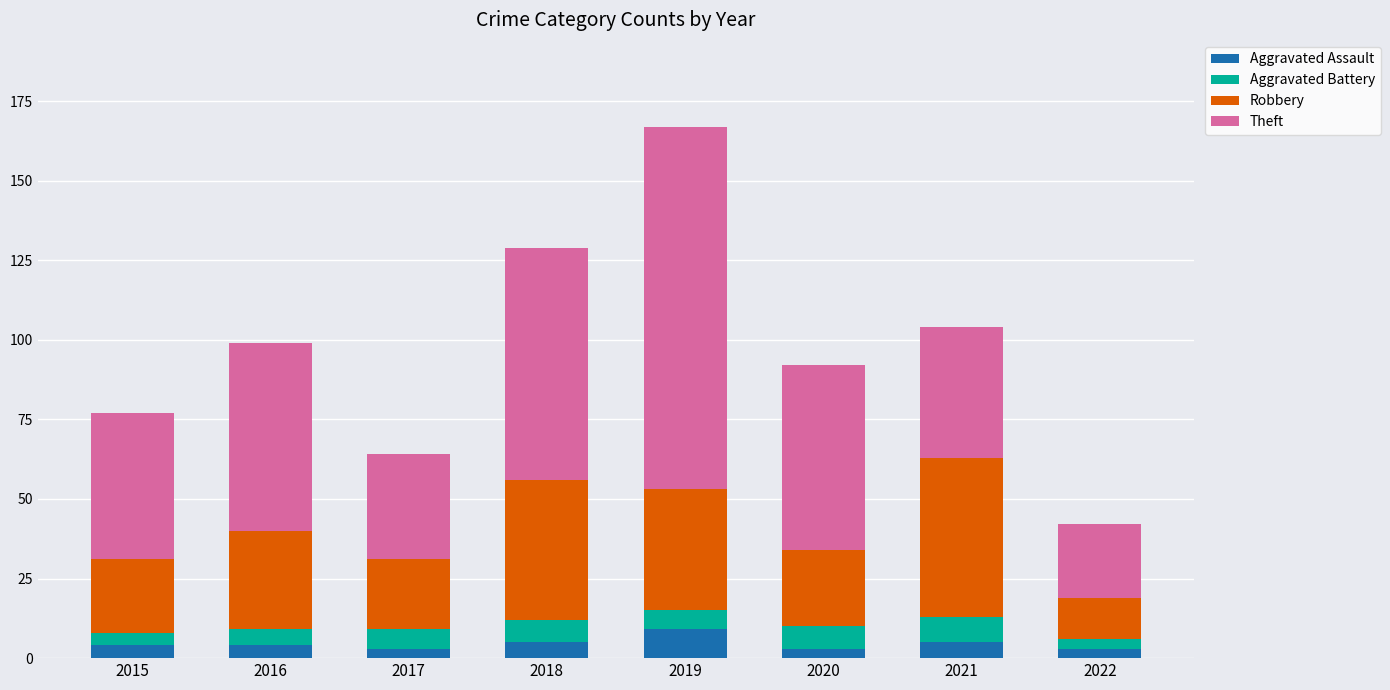

Does the chart contain any negative values?

No